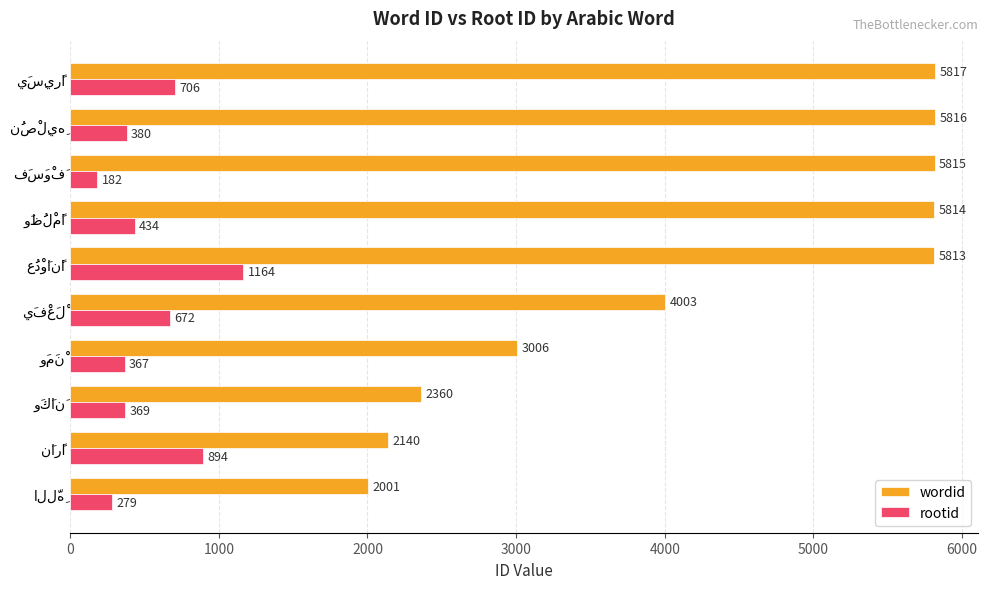

Which series has the largest range (max minus min)?

wordid